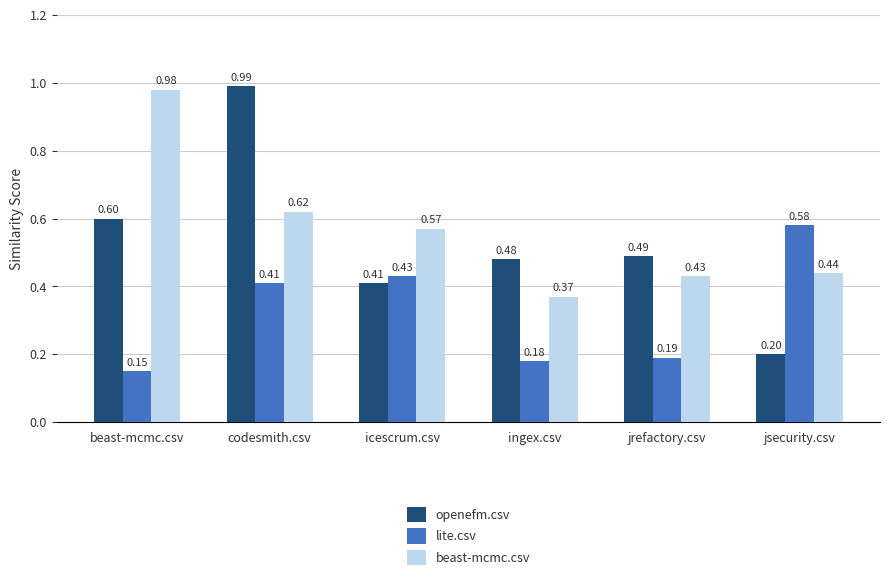

The value of beast-mcmc.csv at codesmith.csv is 0.4. True or false?

False